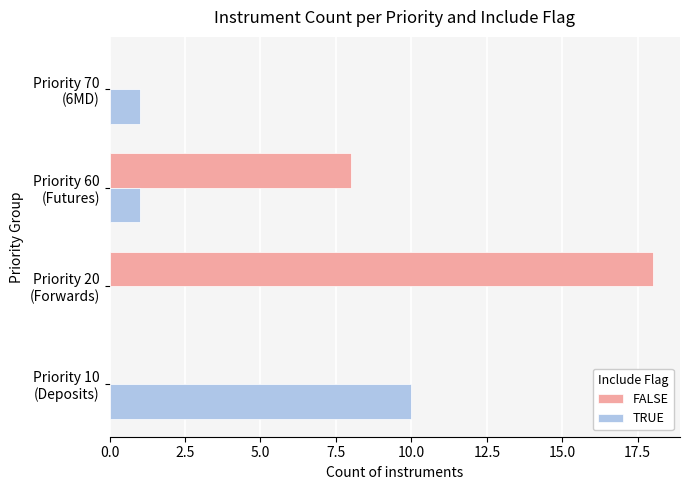

Which series has the largest total across all categories?

FALSE